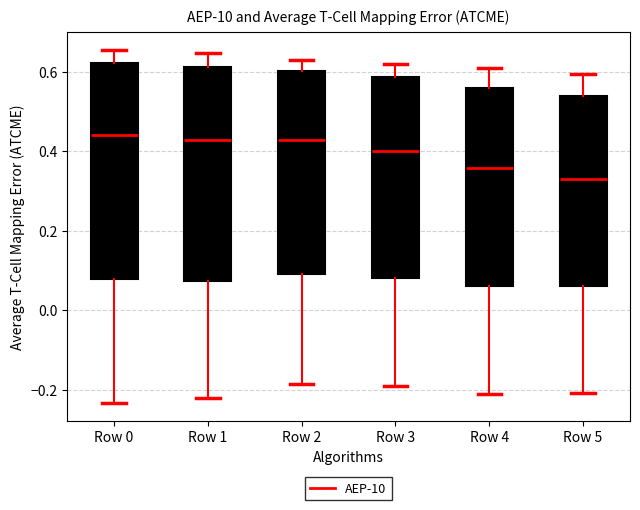

Which box's median line is the lowest?

Row 5